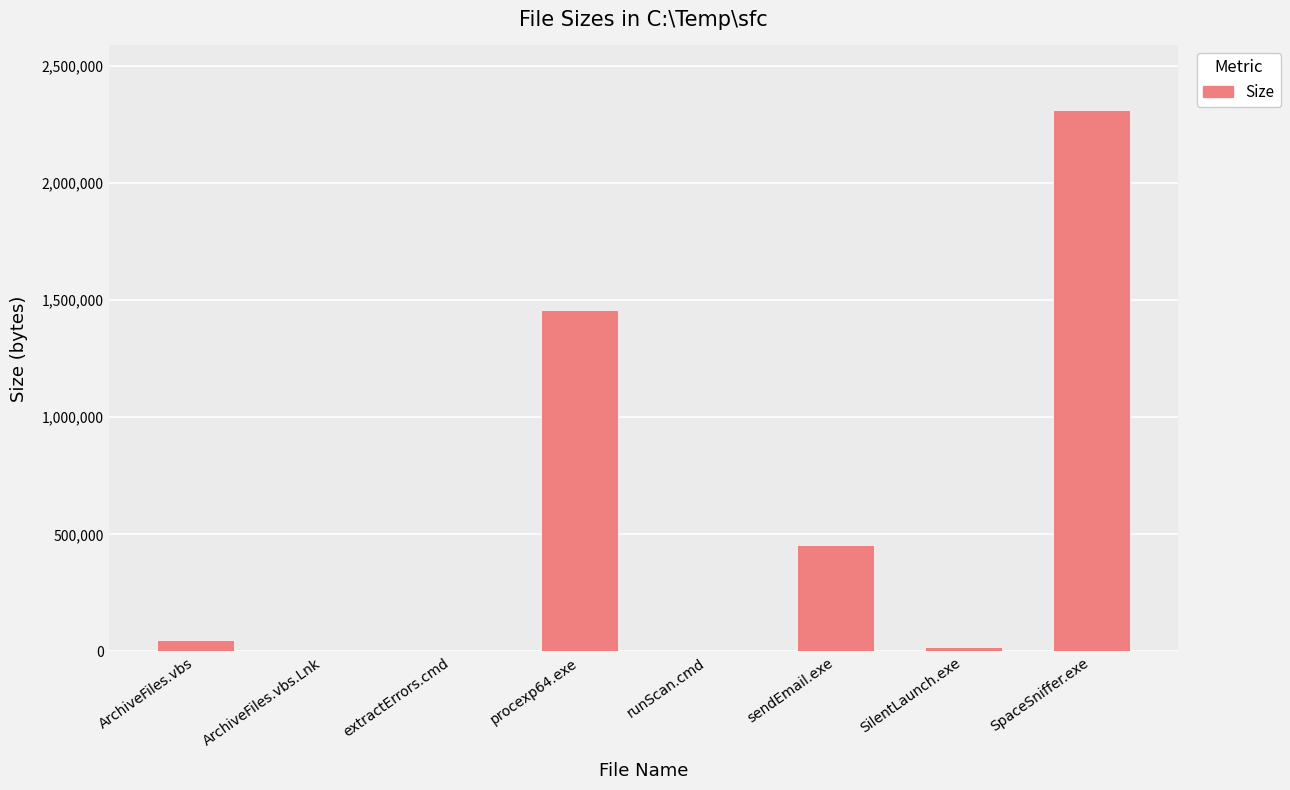

Is it true that the value at procexp64.exe is 2060815?

False